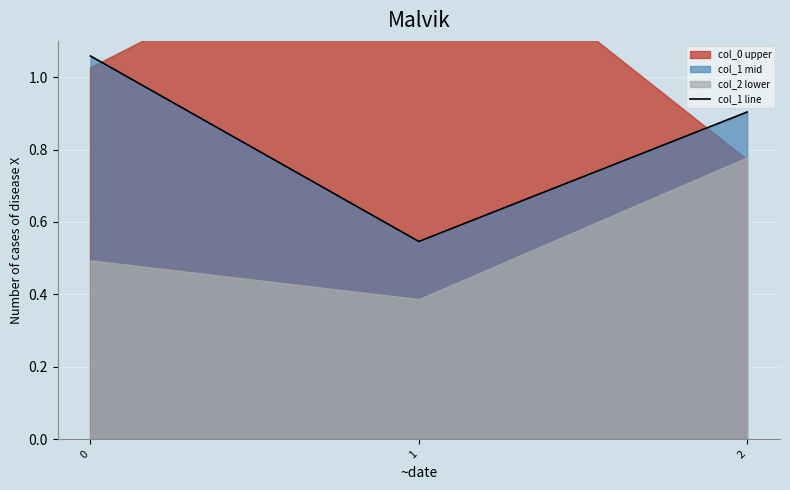

How many lines are shown in the chart?

1